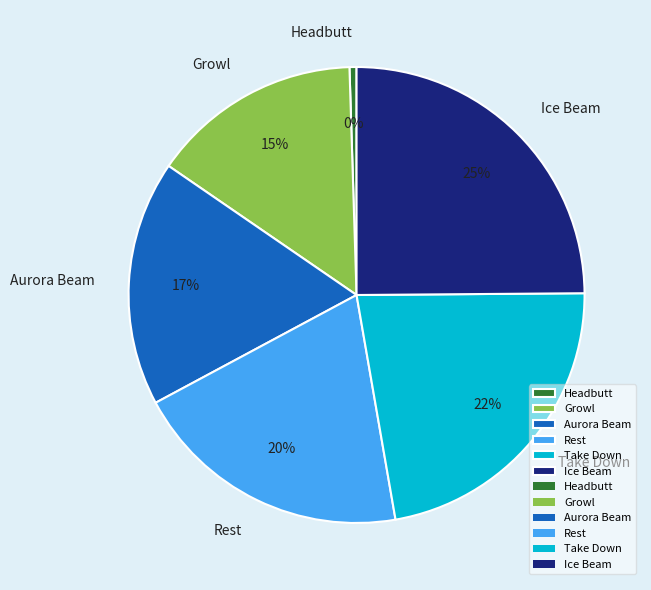

True or false: Growl accounts for 15% of the total.

True